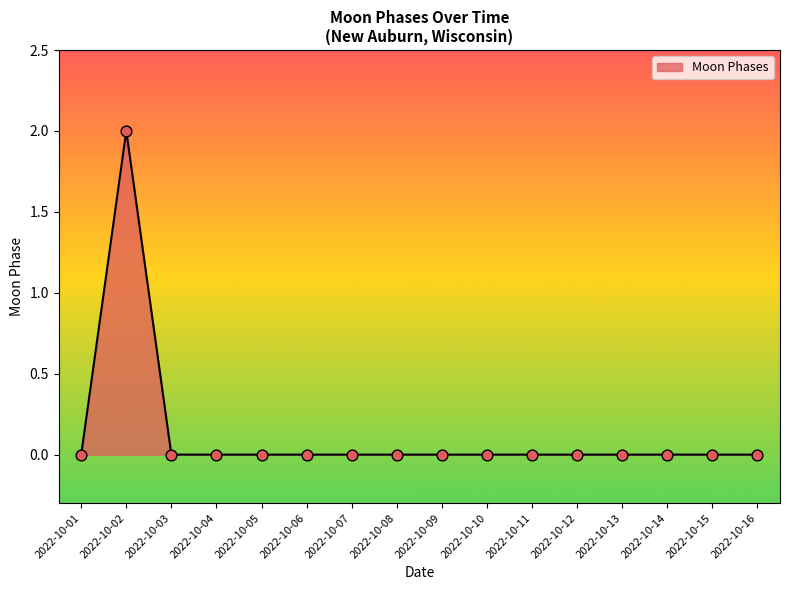

The chart shows a value of 0 at 2022-10-06. True or false?

True